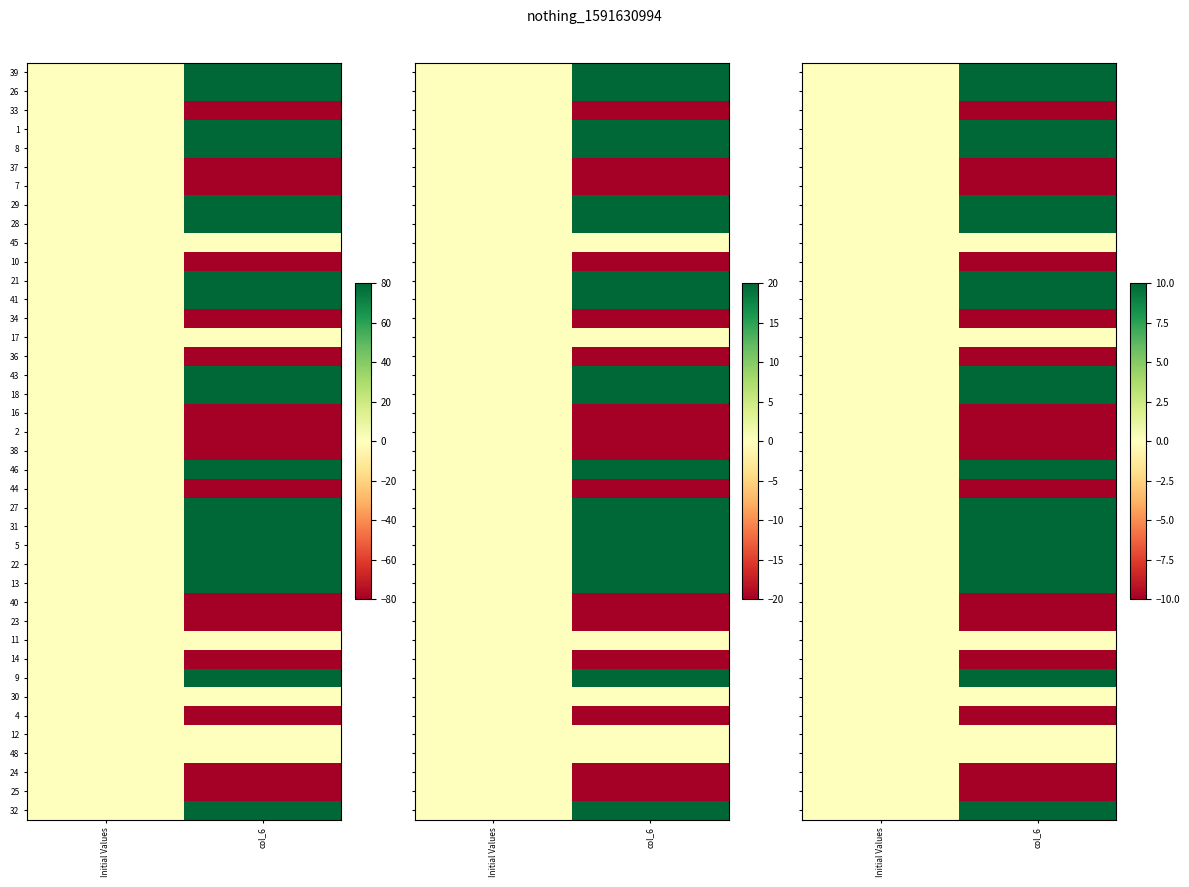

What is the sum of all 4 values?

-10